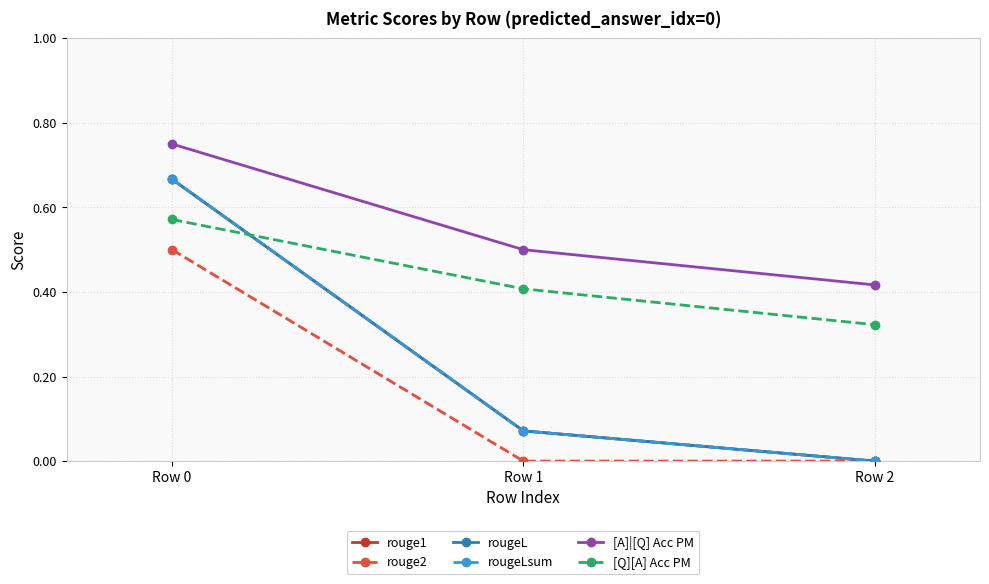

Does the chart display data point markers on the line(s)?

Yes